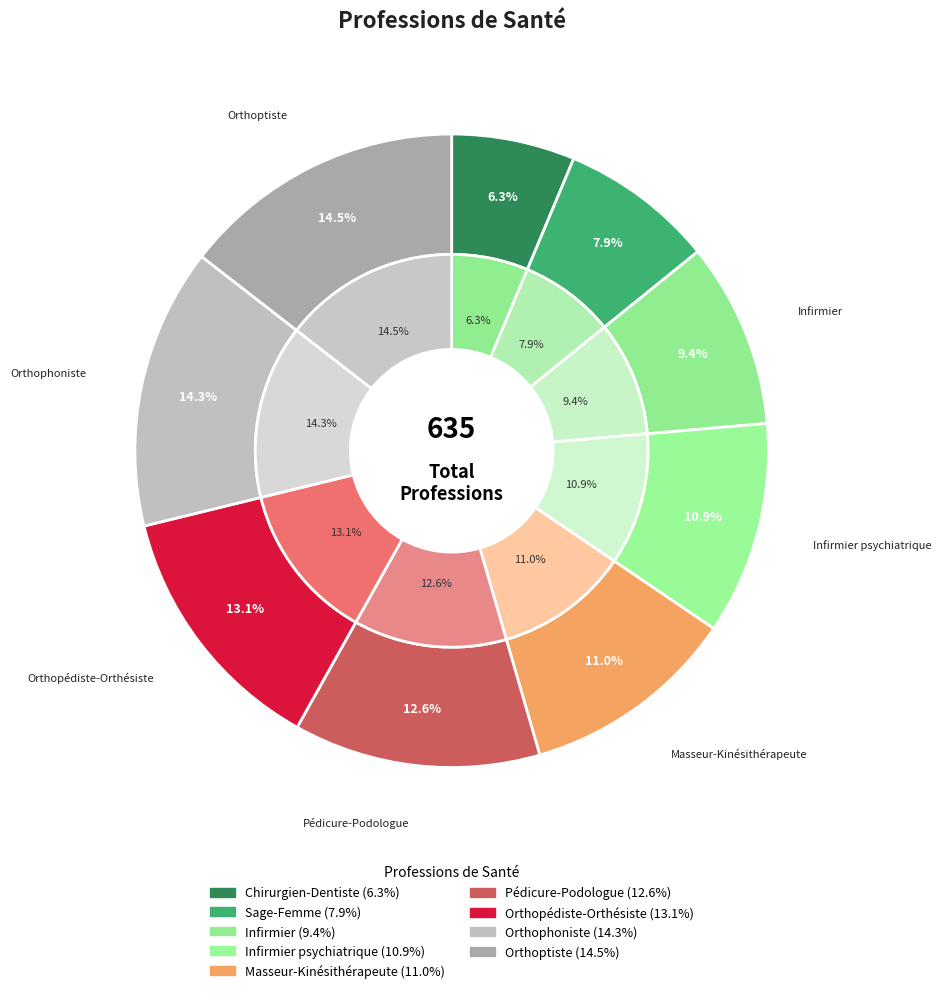

To the nearest percent, what percentage of the pie is Infirmier psychiatrique?

11%